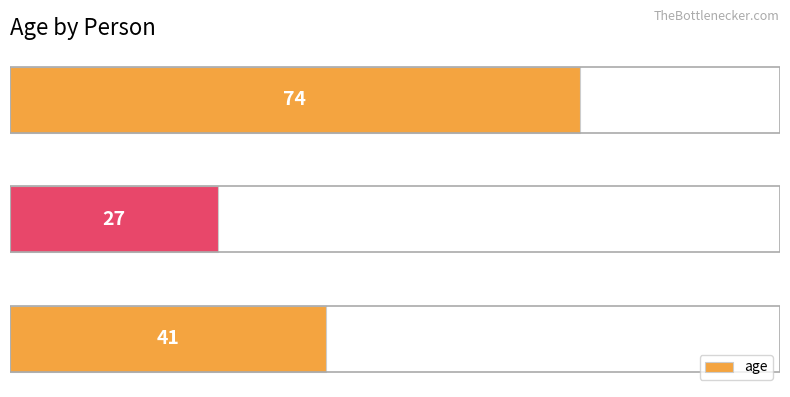

What is the greatest value displayed?

74